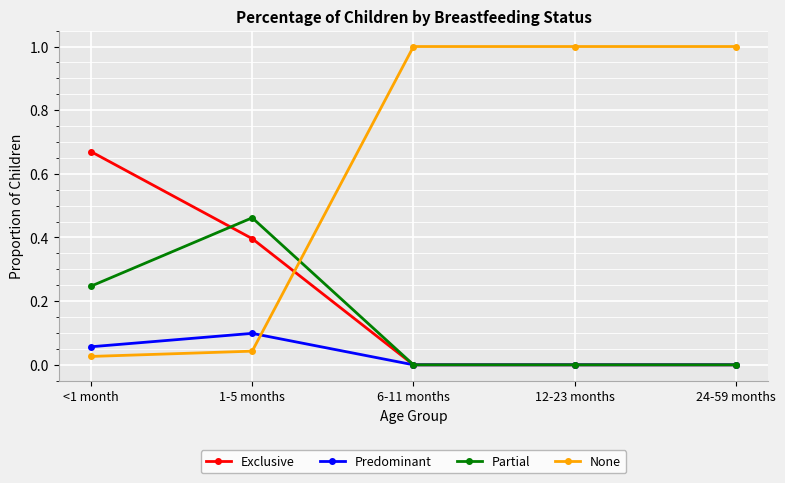

Is the value of None at 6-11 months greater than the value of Exclusive at 24-59 months?

Yes